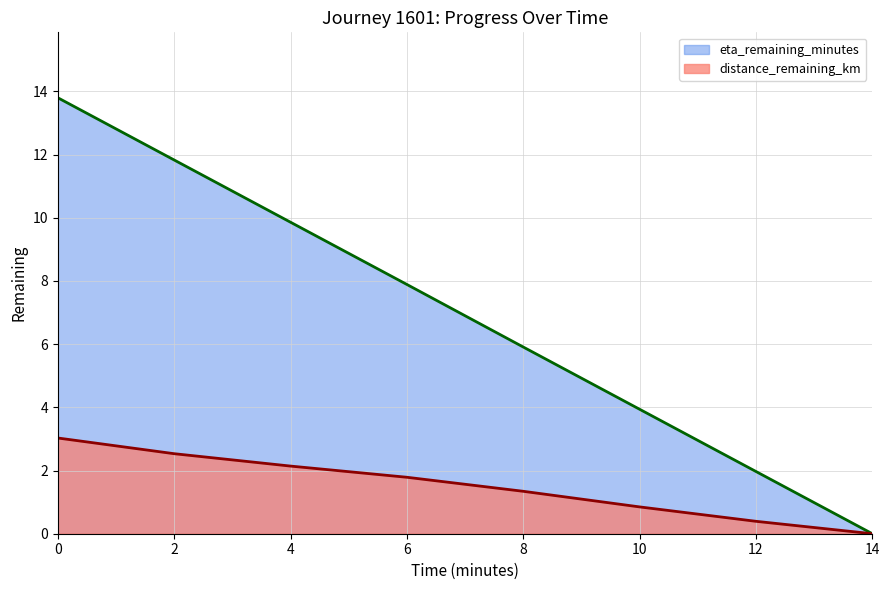

True or false: distance_remaining_km and eta_remaining_minutes intersect in this chart.

False